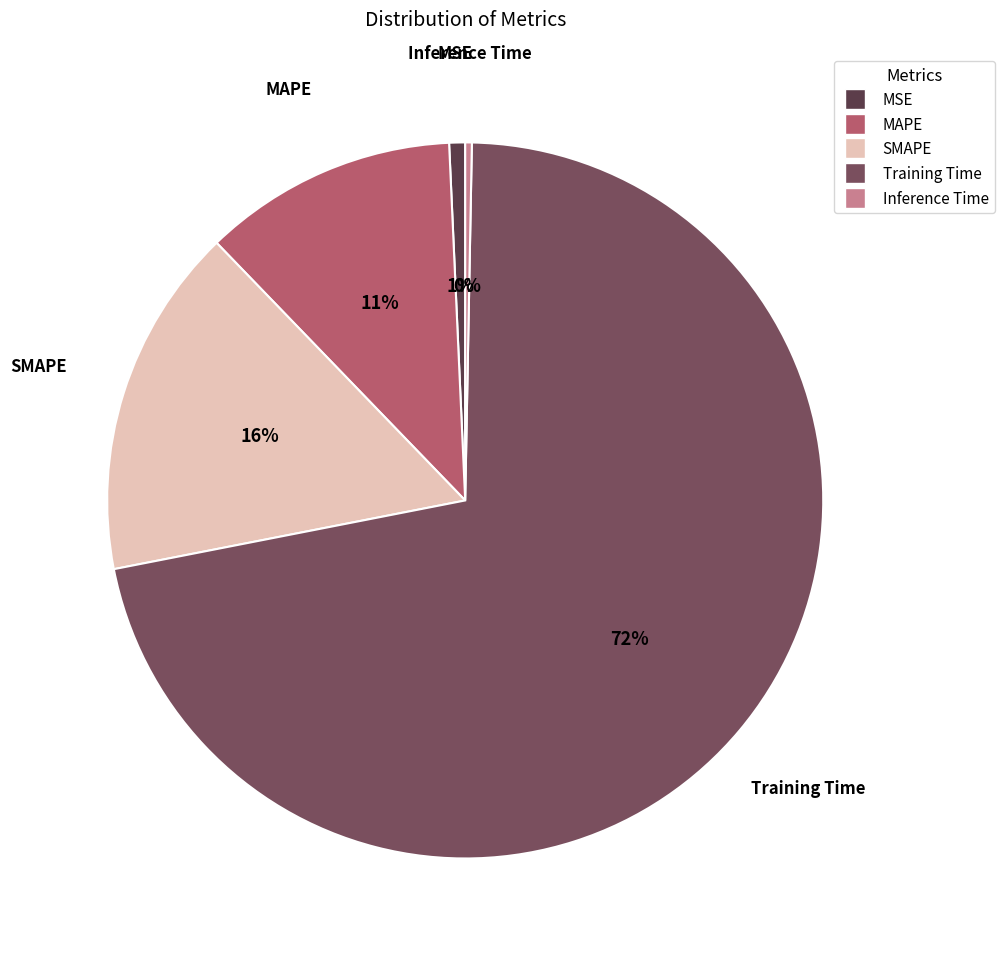

Is the sum of Training Time and Inference Time greater than half?

Yes